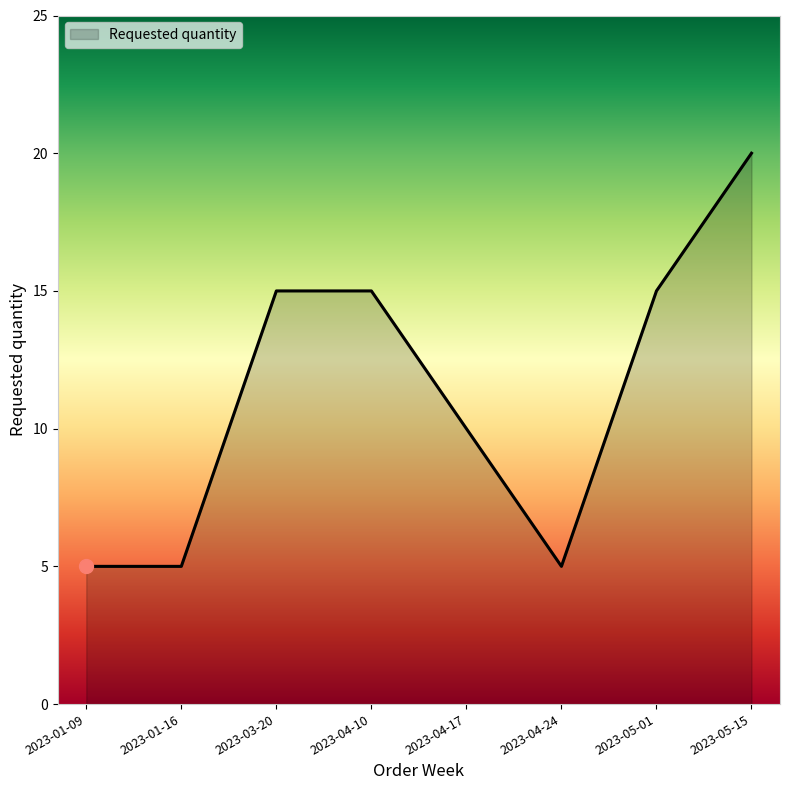

What is the greatest value displayed?

20